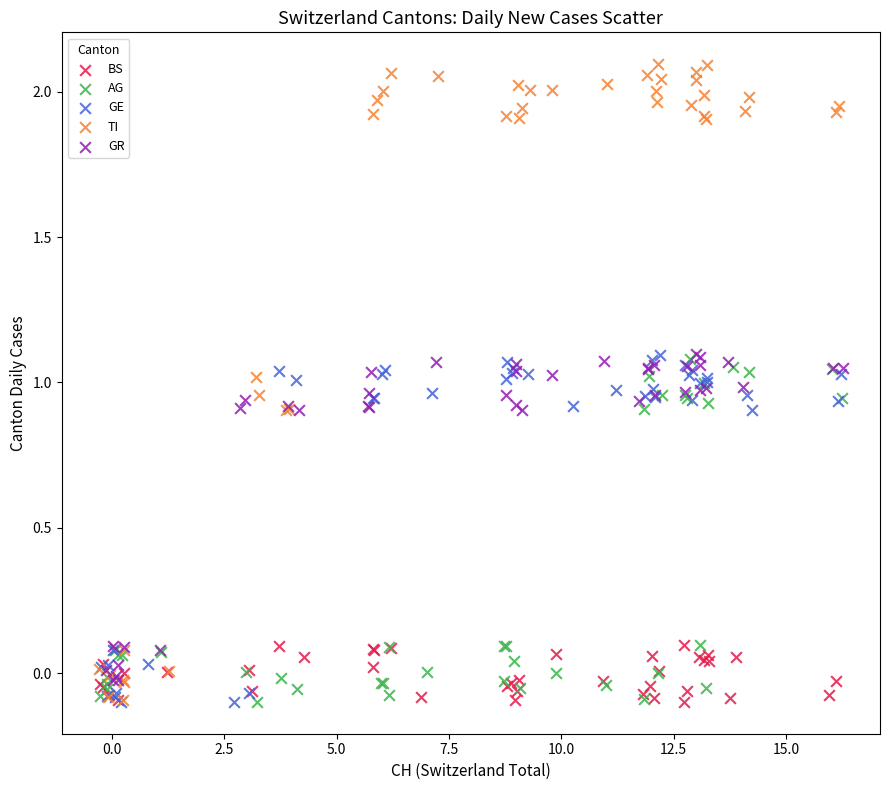

Which series has the widest spread of Y values?

TI